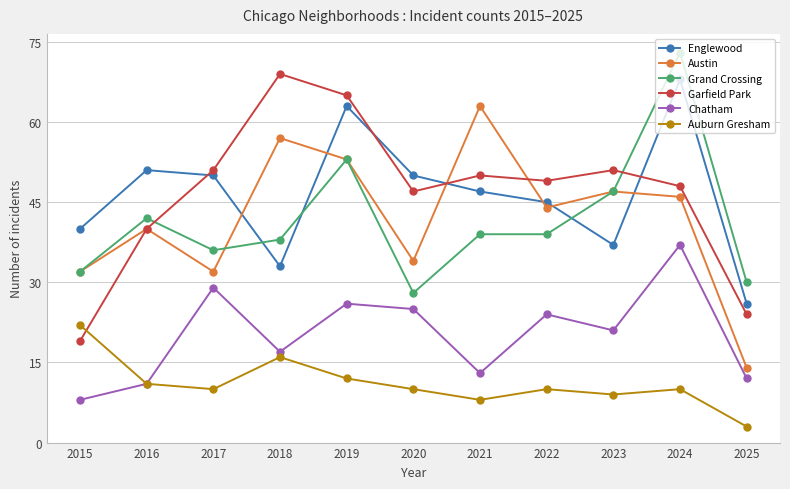

Reading right to left, transcribe all the data shown in this chart.

Englewood: 2025=26	2024=68	2023=37	2022=45	2021=47	2020=50	2019=63	2018=33	2017=50	2016=51	2015=40
Austin: 2025=14	2024=46	2023=47	2022=44	2021=63	2020=34	2019=53	2018=57	2017=32	2016=40	2015=32
Grand Crossing: 2025=30	2024=73	2023=47	2022=39	2021=39	2020=28	2019=53	2018=38	2017=36	2016=42	2015=32
Garfield Park: 2025=24	2024=48	2023=51	2022=49	2021=50	2020=47	2019=65	2018=69	2017=51	2016=40	2015=19
Chatham: 2025=12	2024=37	2023=21	2022=24	2021=13	2020=25	2019=26	2018=17	2017=29	2016=11	2015=8
Auburn Gresham: 2025=3	2024=10	2023=9	2022=10	2021=8	2020=10	2019=12	2018=16	2017=10	2016=11	2015=22